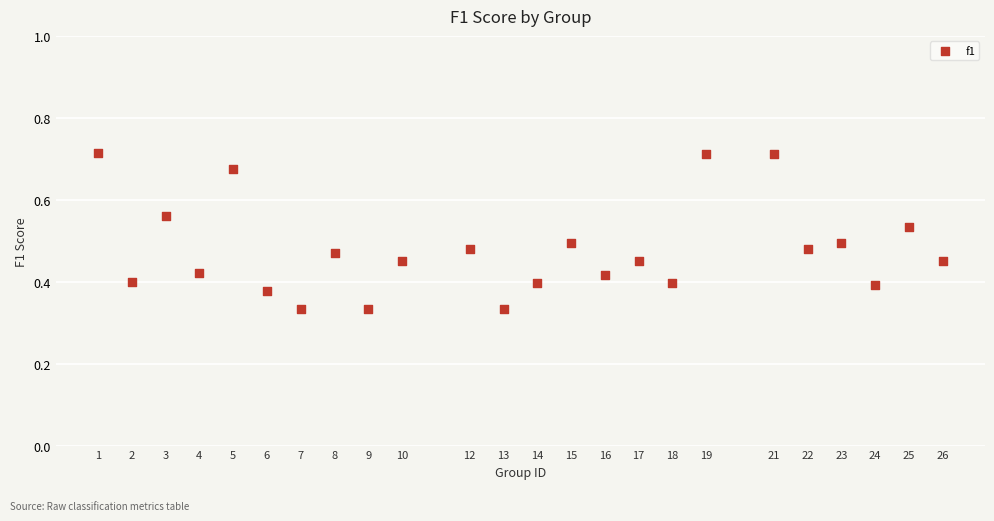

What is the range of X values (max minus min)?

25.0